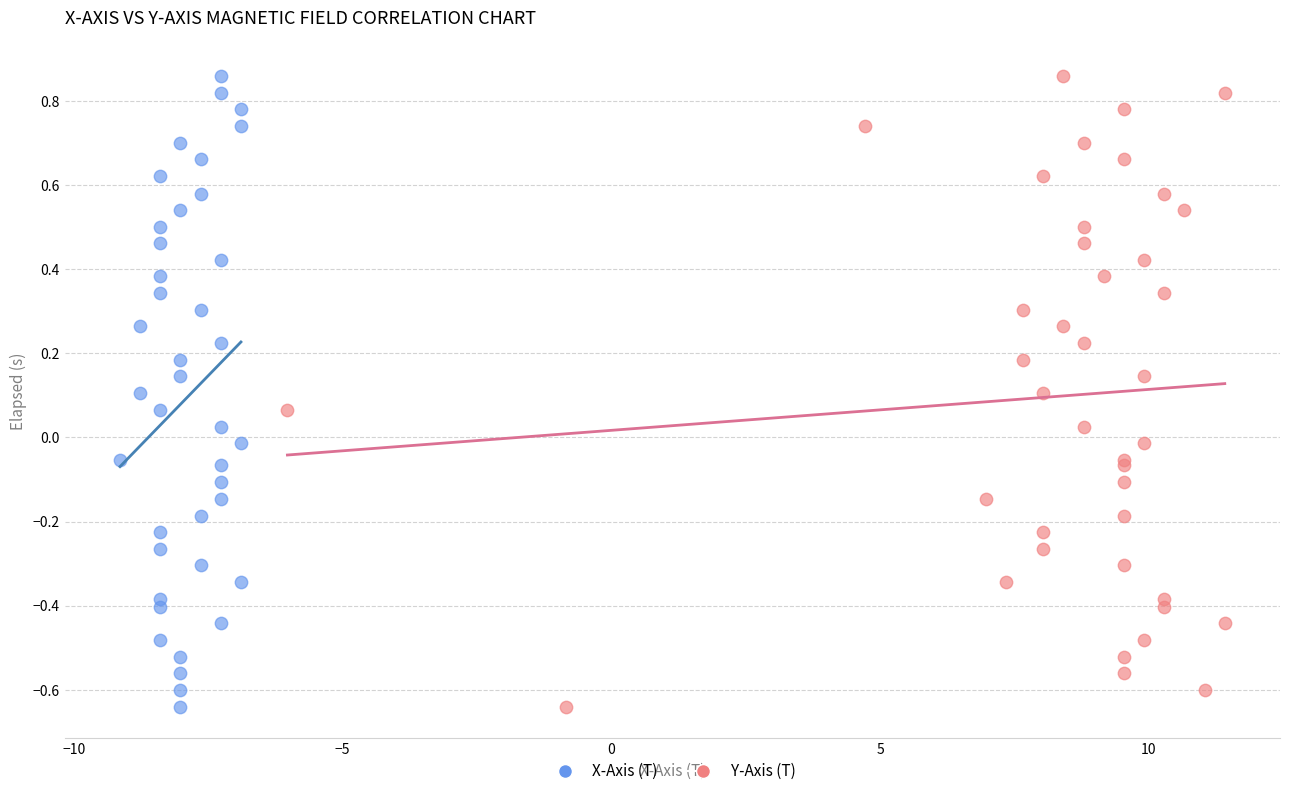

What are all the series names shown in the legend?

X-Axis (T), Y-Axis (T)